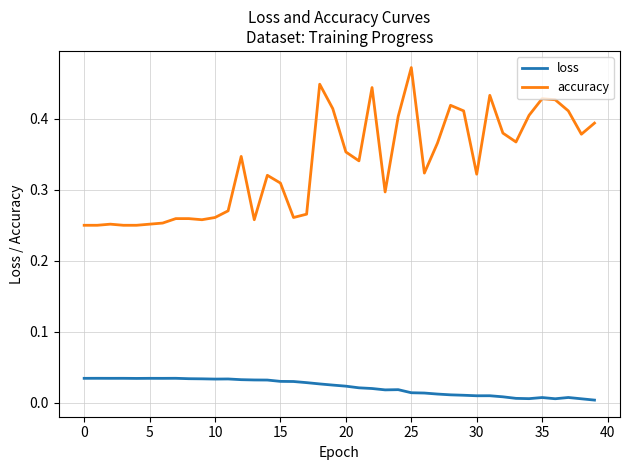

List the series in order of their peak value, lowest first.

loss, accuracy